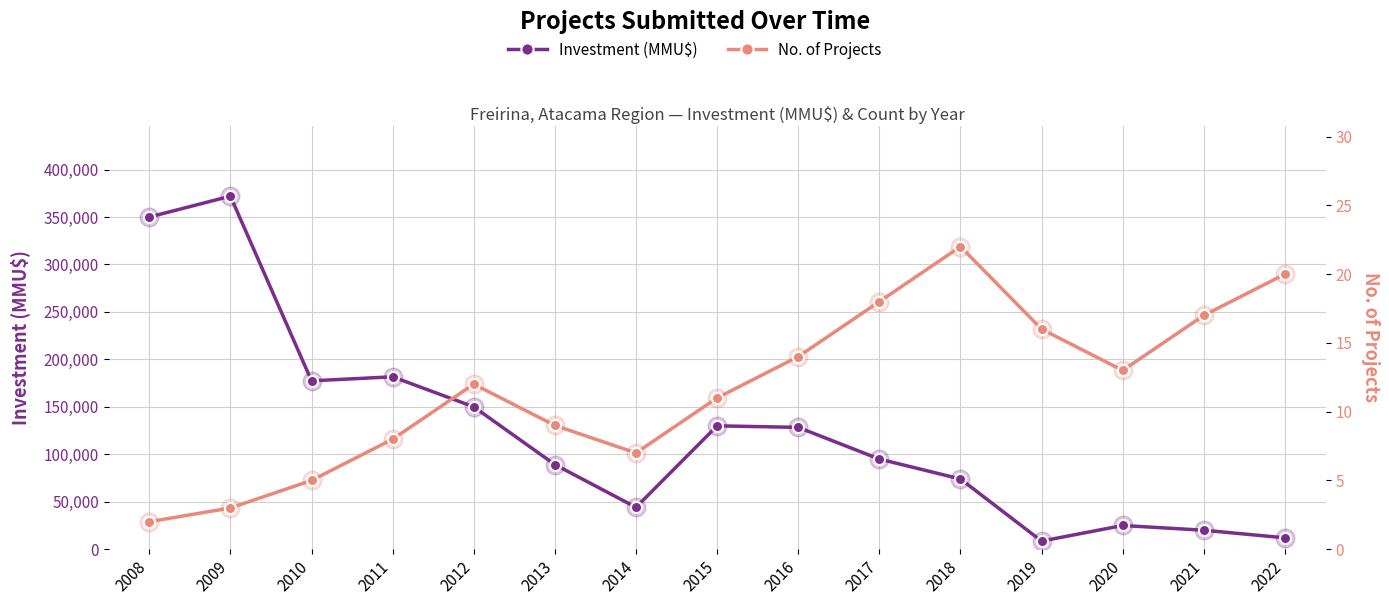

Is the value of Investment (MMU$) at 2011 greater than the value of No. of Projects at 2011?

Yes